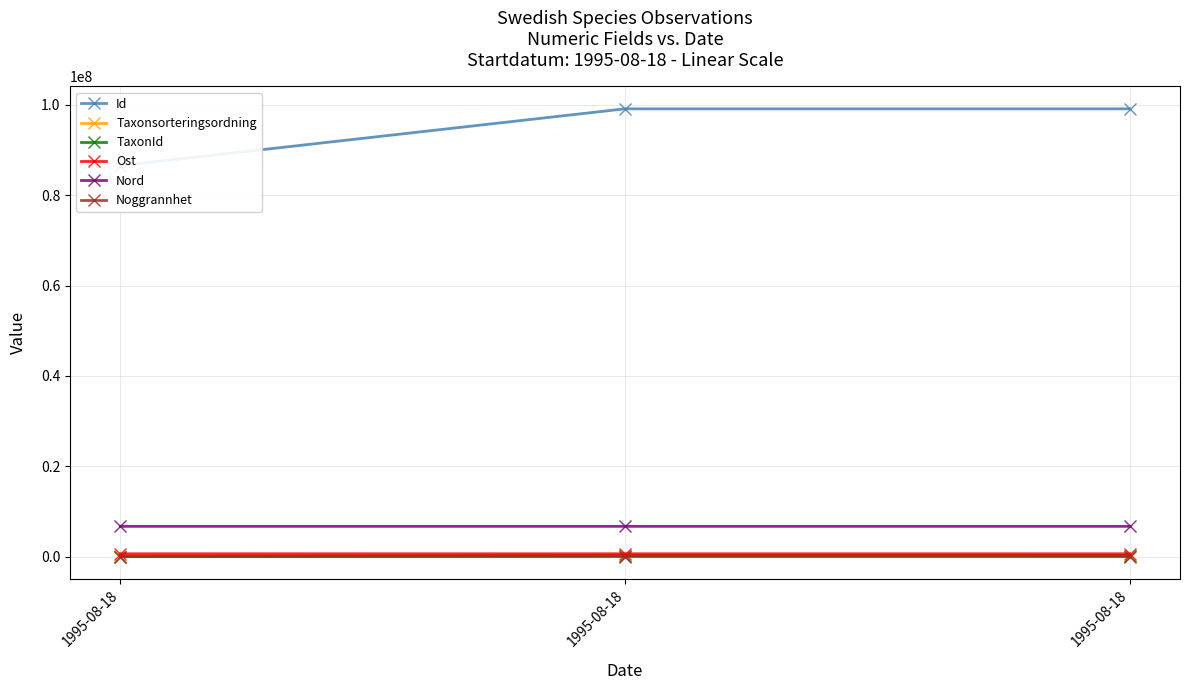

Reading left to right, list all the values displayed in this chart.

Id: 1995-08-18=86543639	1995-08-18=99119860	1995-08-18=99119874
Taxonsorteringsordning: 1995-08-18=95597	1995-08-18=97533	1995-08-18=101972
TaxonId: 1995-08-18=167	1995-08-18=221946	1995-08-18=221343
Ost: 1995-08-18=616025	1995-08-18=615724	1995-08-18=615824
Nord: 1995-08-18=6685551	1995-08-18=6685648	1995-08-18=6685649
Noggrannhet: 1995-08-18=25	1995-08-18=100	1995-08-18=100